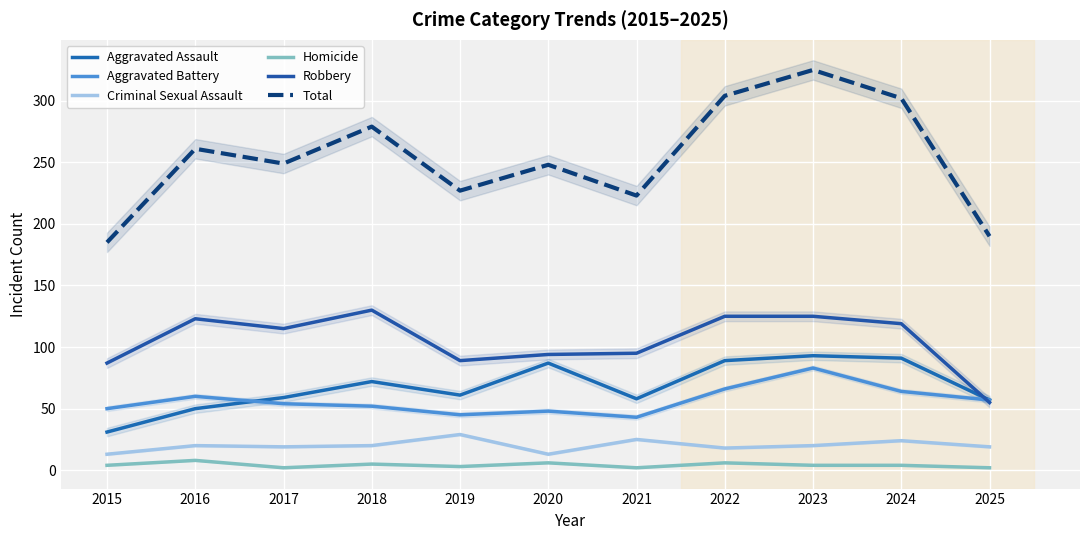

What is the value of the Criminal Sexual Assault point at the 9th from the left?

20